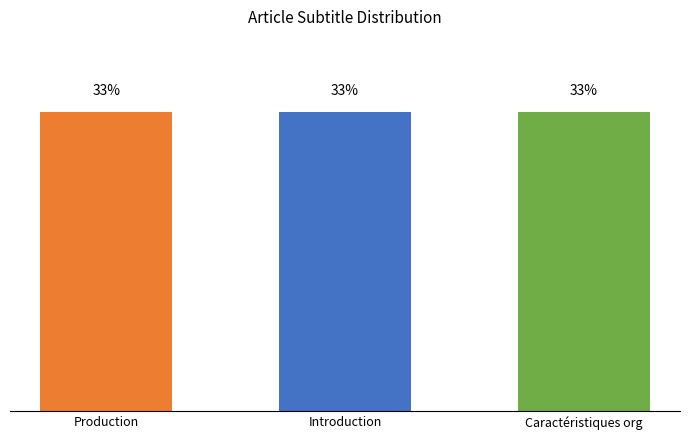

The value at Sub-section is -2. True or false?

False